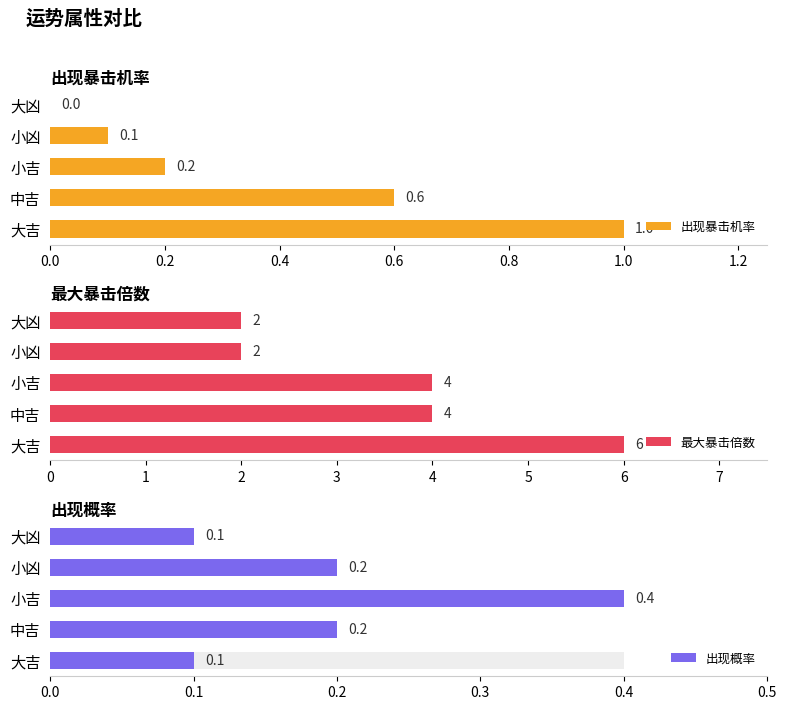

Is the value of 出现暴击机率 at 大凶 greater than the value of 出现概率 at 大凶?

No